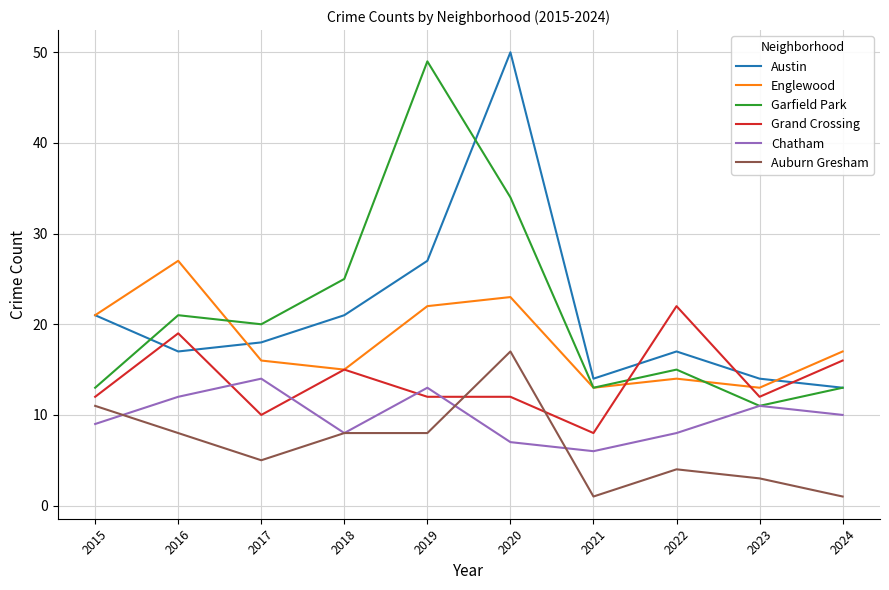

What is the difference between the Austin values at 2024 and 2020?

37